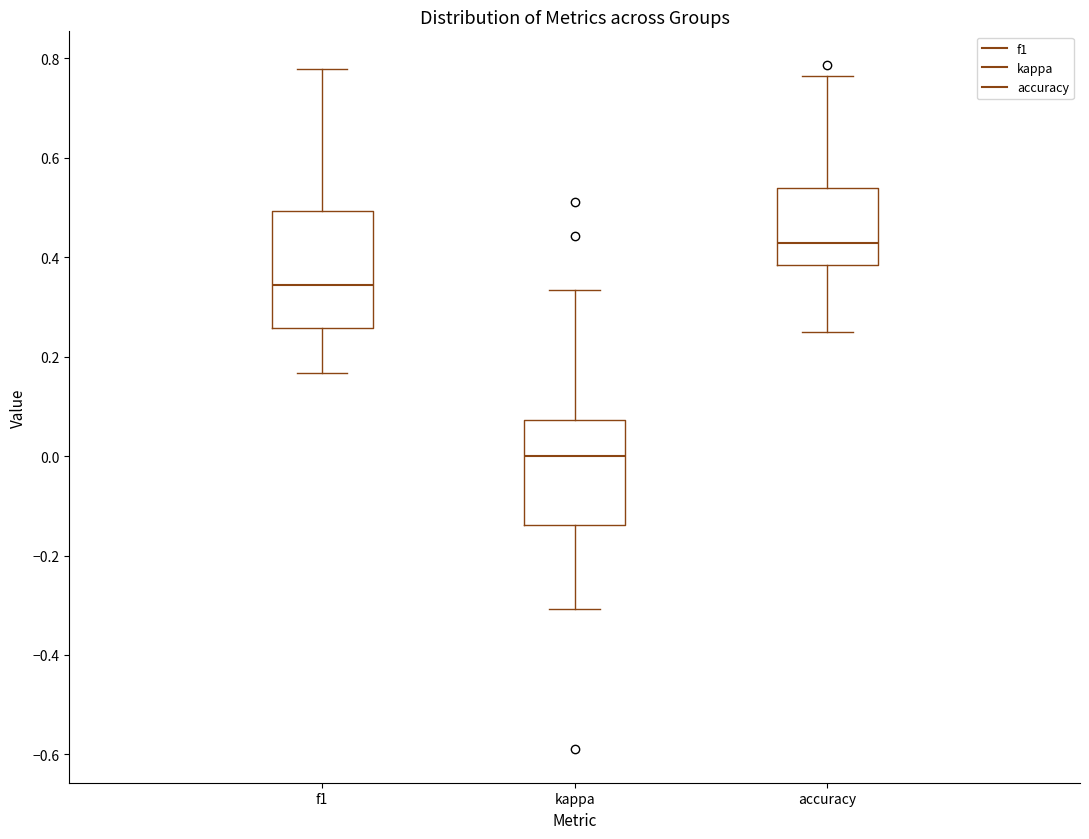

Which box's median line is the highest?

accuracy